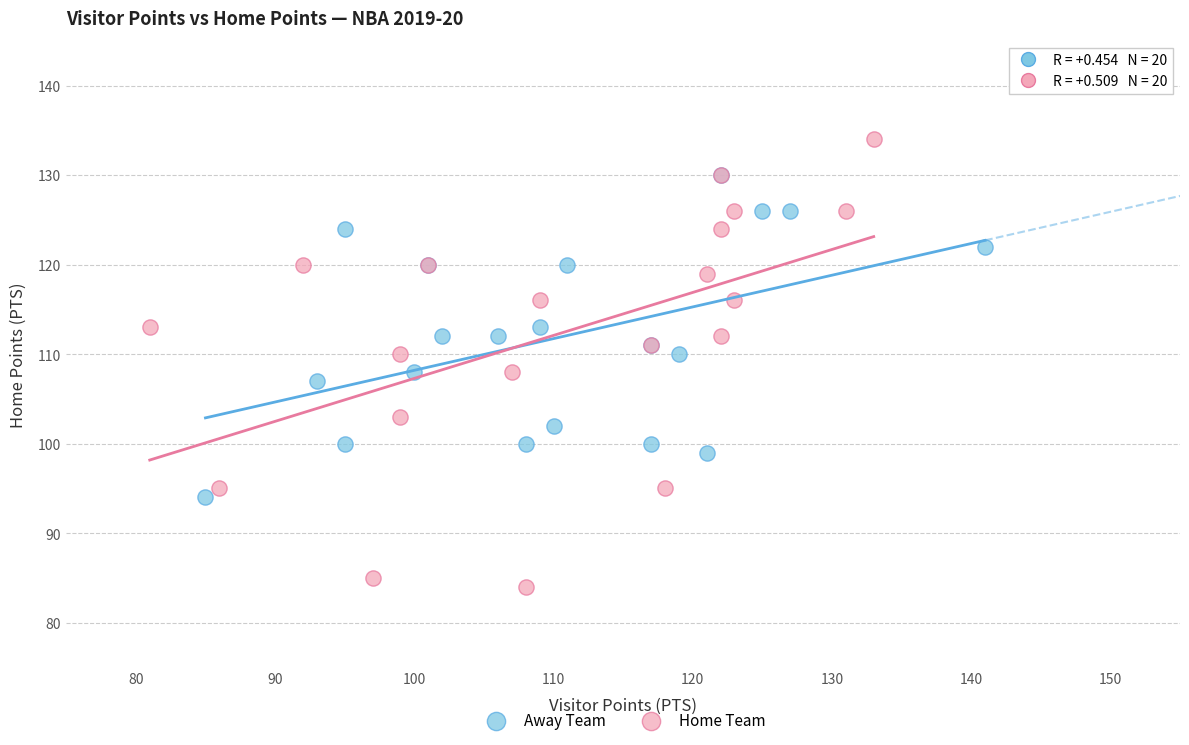

Which series contains the highest Y value?

Home Team